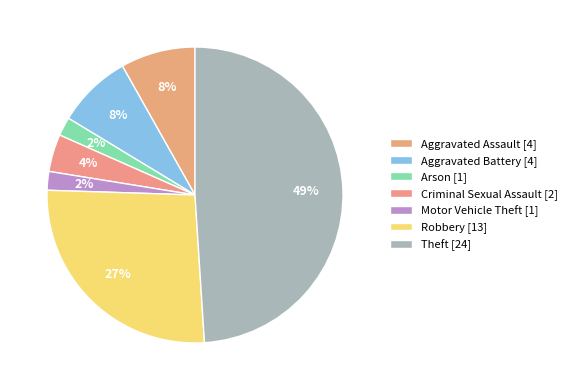

Is Robbery the majority of the pie?

No